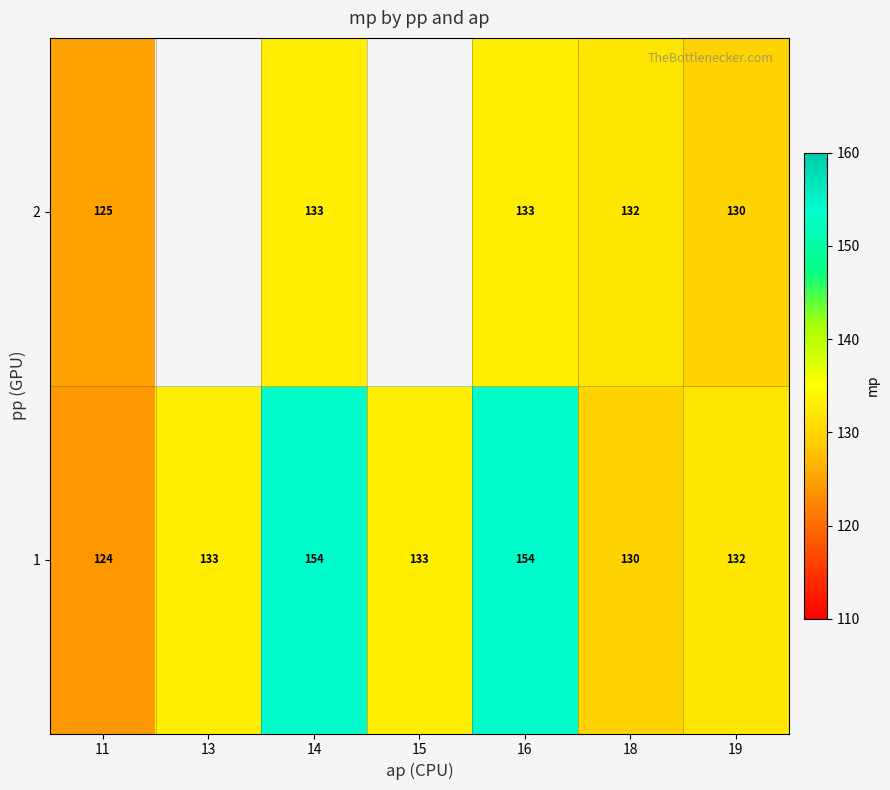

What is the highest value of the 1 series?

154